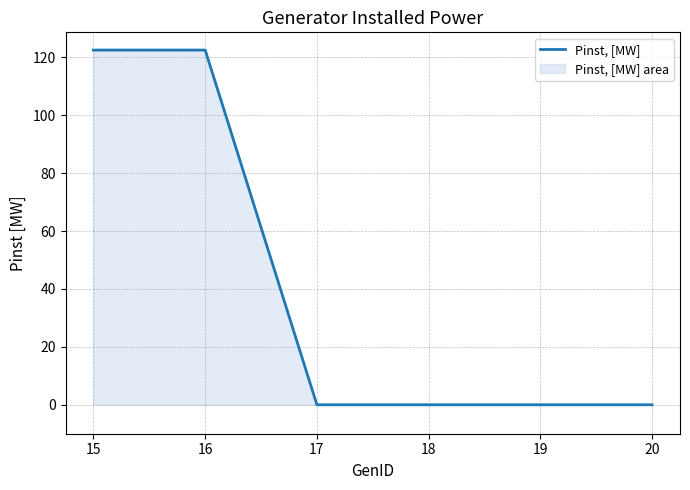

How many lines are shown in the chart?

1